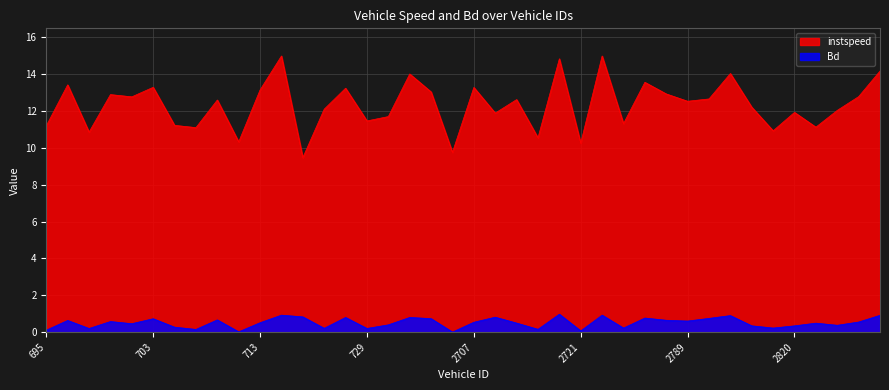

True or false: Bd and instspeed intersect in this chart.

False